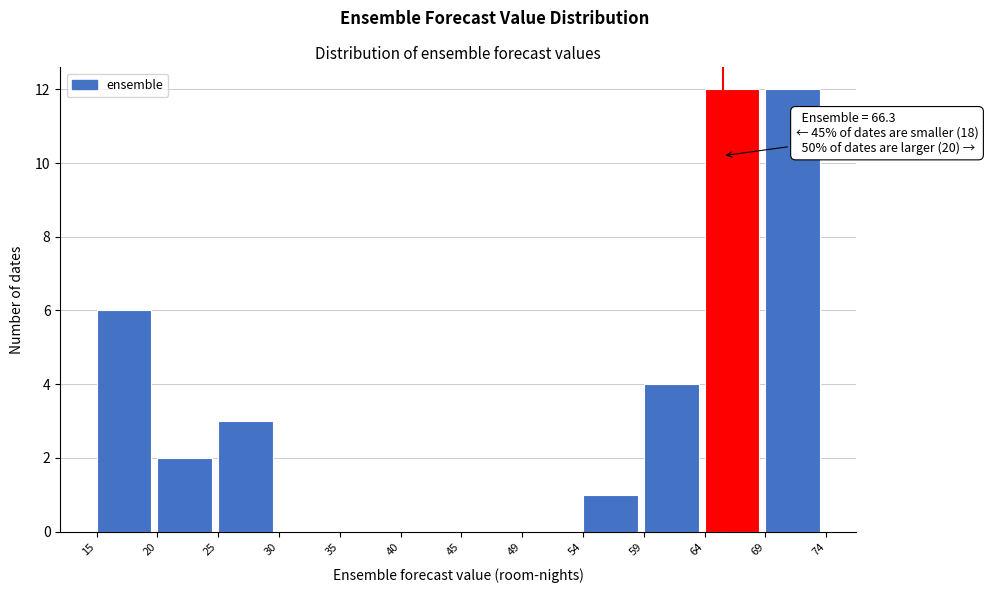

Reading right to left, extract all data points from this chart.

69=12	64=12	59=4	54=1	49=0	45=0	40=0	35=0	30=0	25=3	20=2	15=6